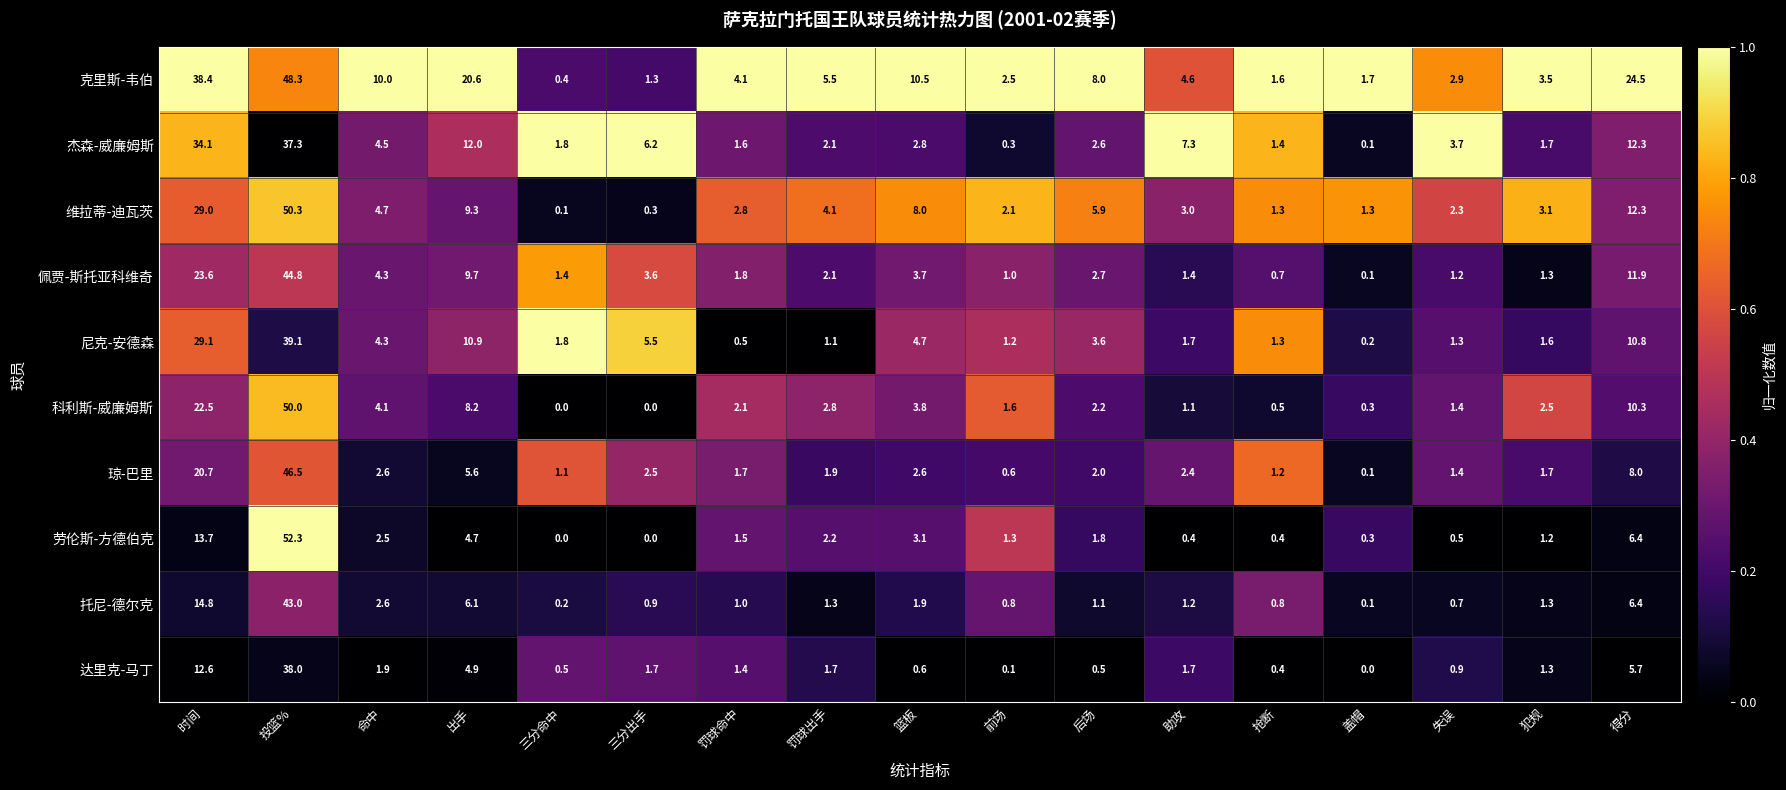

What is the difference between the second highest and second lowest values in the 托尼-德尔克 series?

14.6